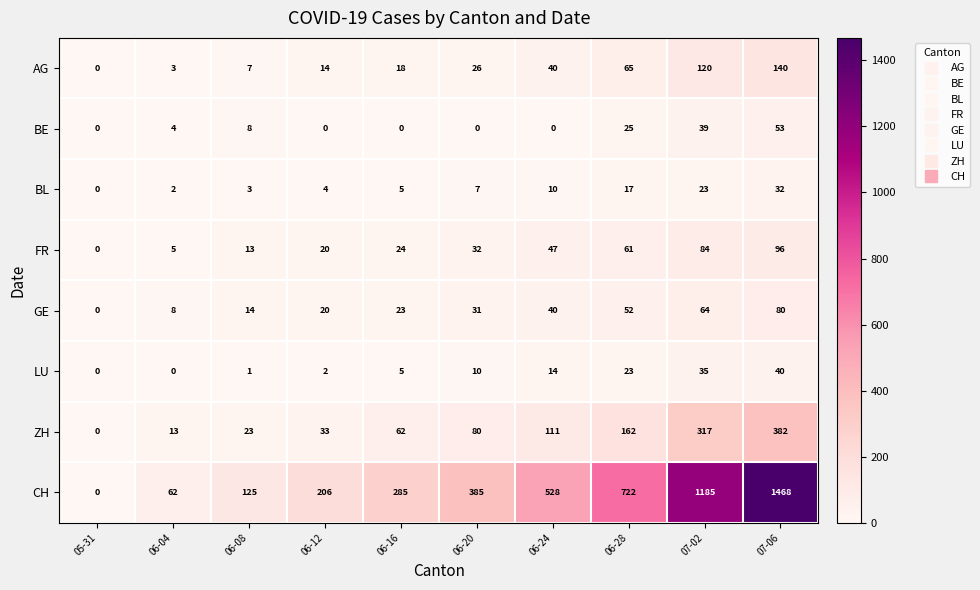

What is the difference between the maximum and second lowest values in the BL series?

30